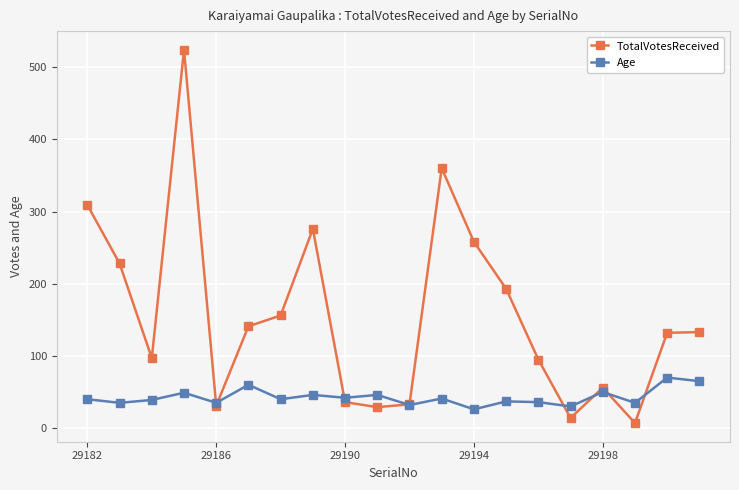

What is the greatest value displayed?

524